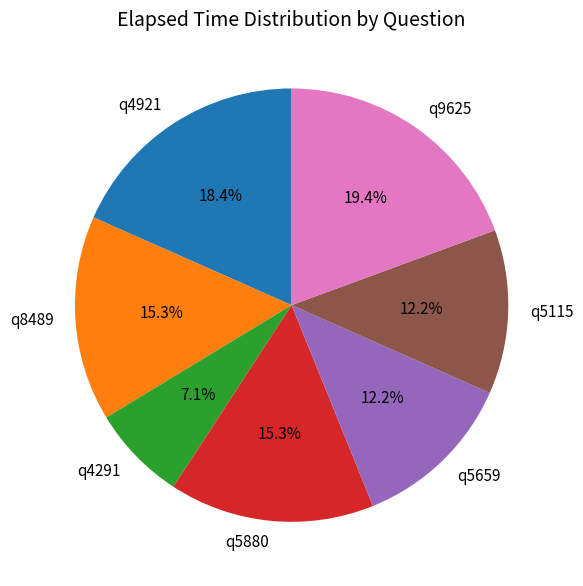

Does any single category account for the majority?

No